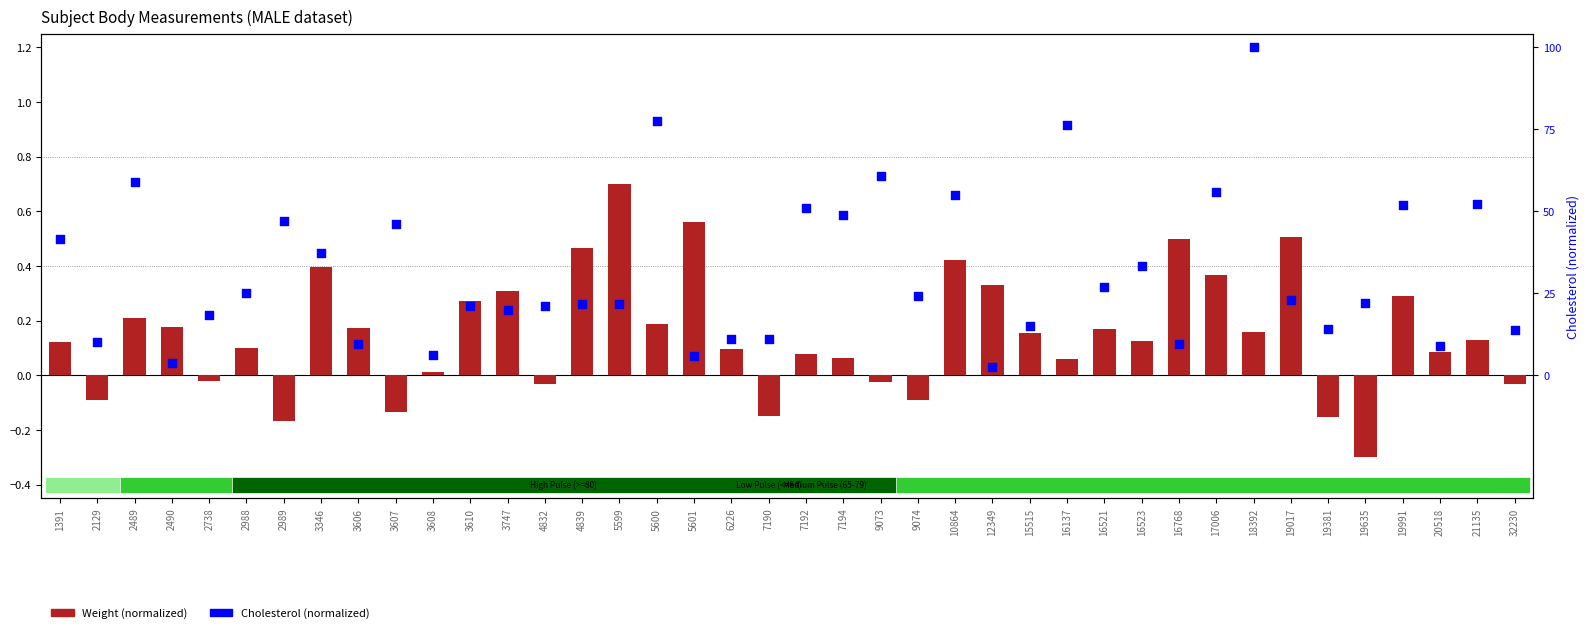

Which series has the widest spread of Y values?

Cholesterol (normalized)